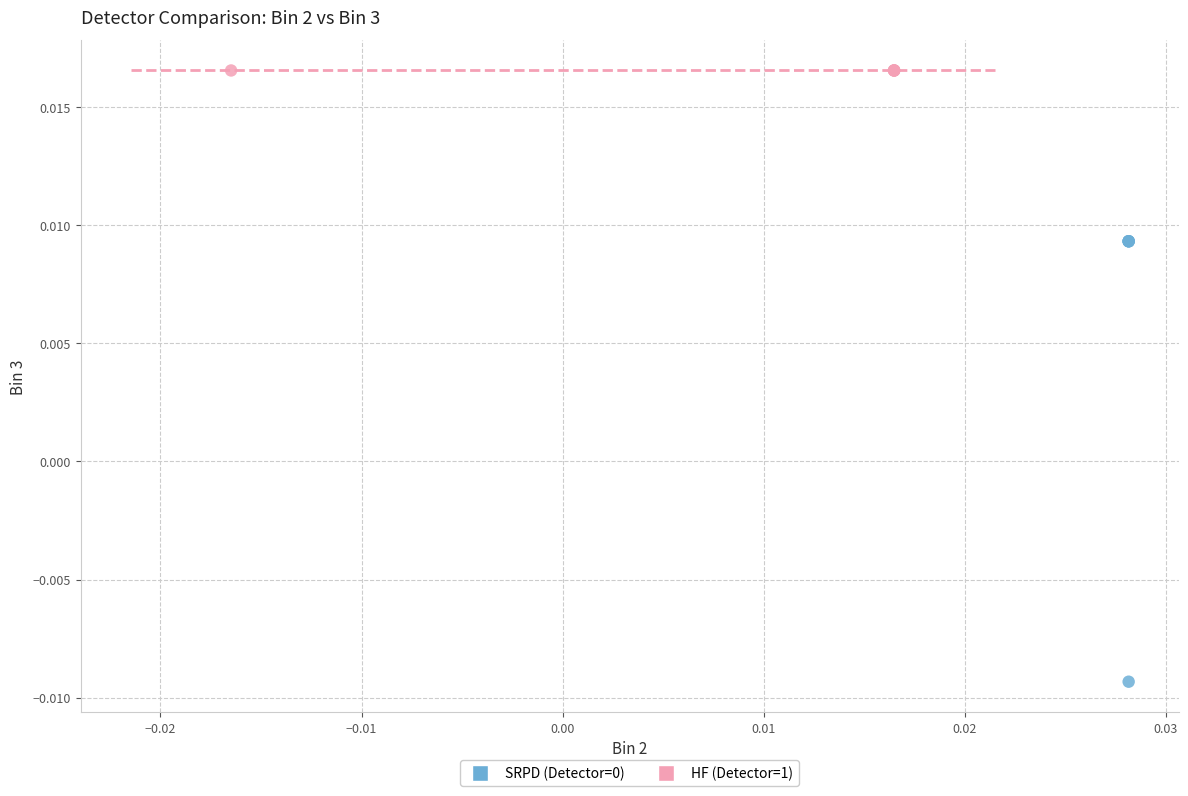

Which series reaches the maximum Y coordinate?

HF (Detector=1)